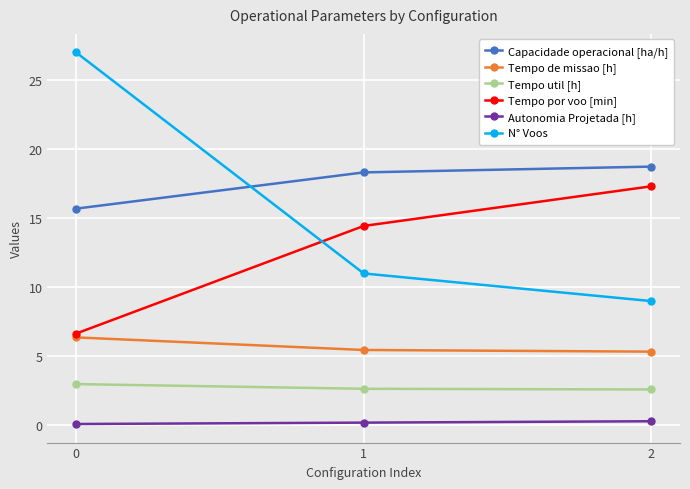

Is it true that N° Voos equals 16.1 at 1?

False